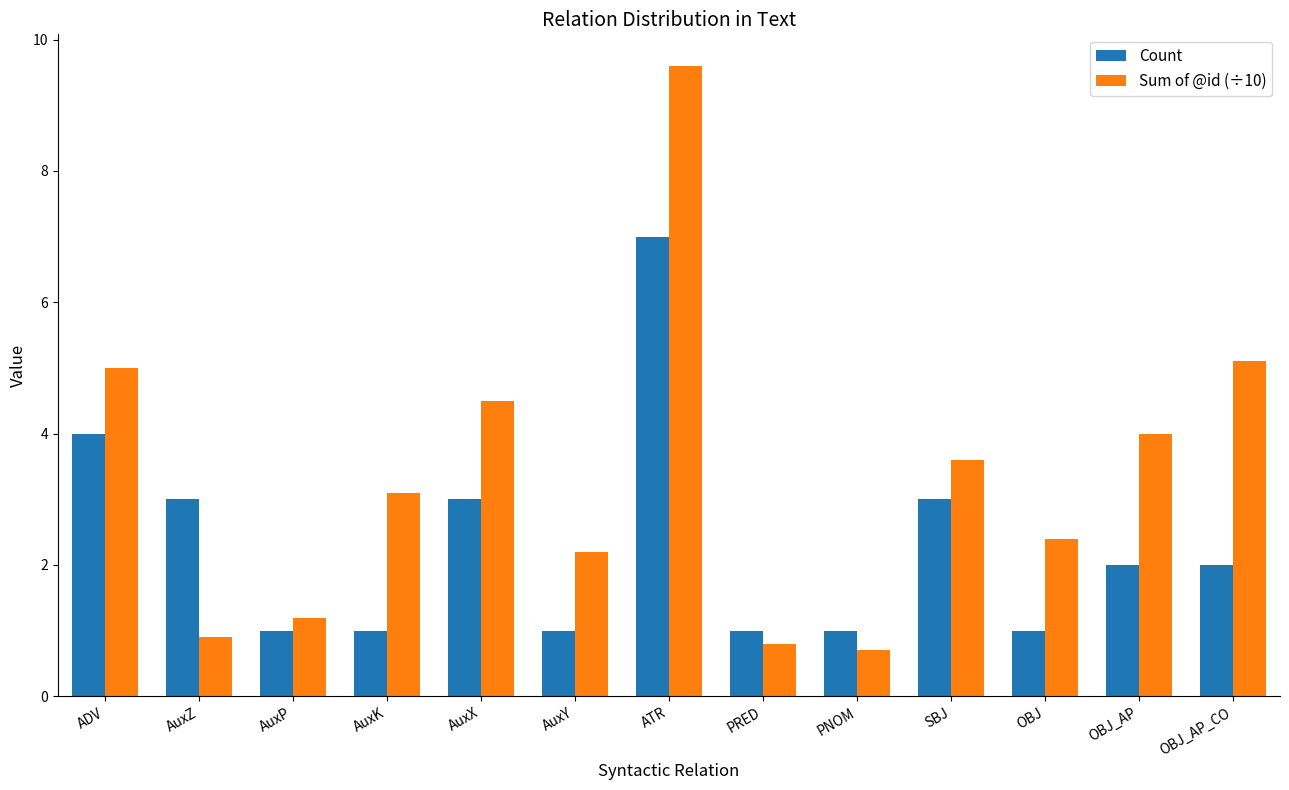

At which label is Count closest to 4?

ADV